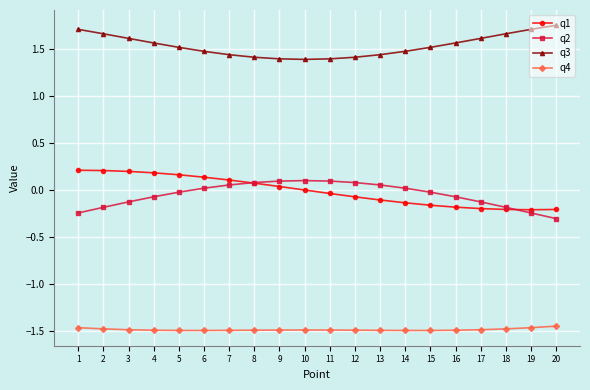

Where is q1 nearest to the value 0?

10